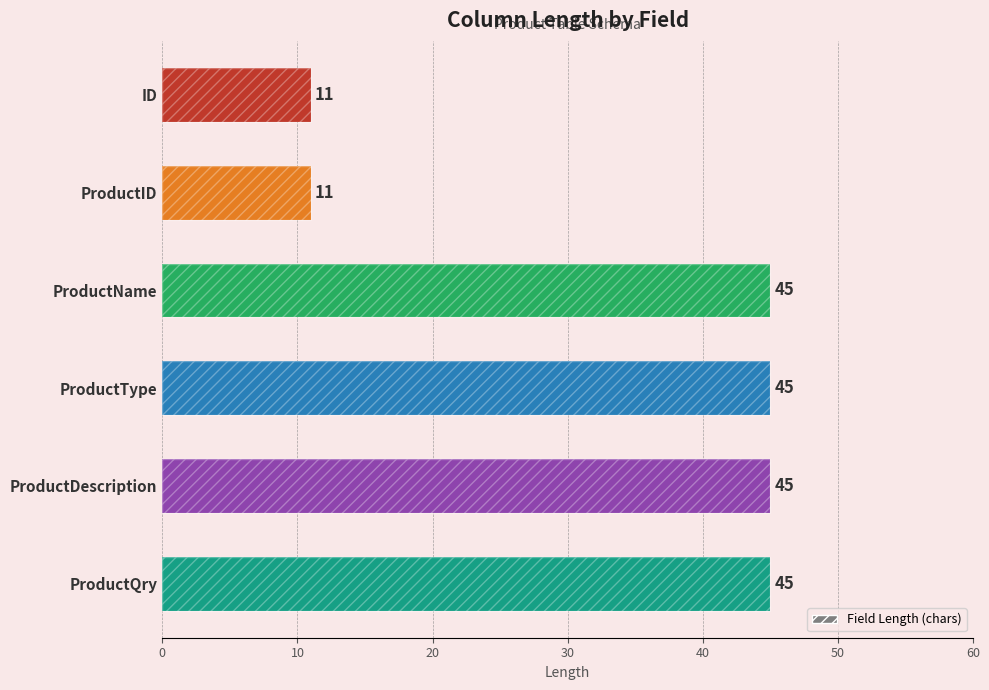

Are the bars grouped side by side (vs. stacked)?

No